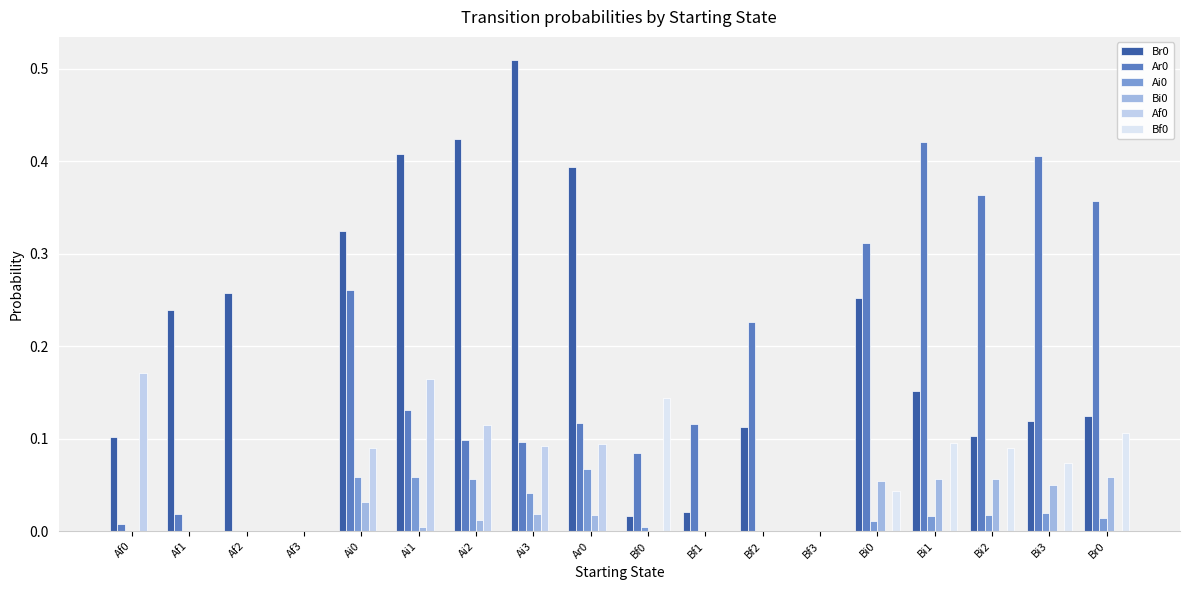

How many series are shown in this chart?

6